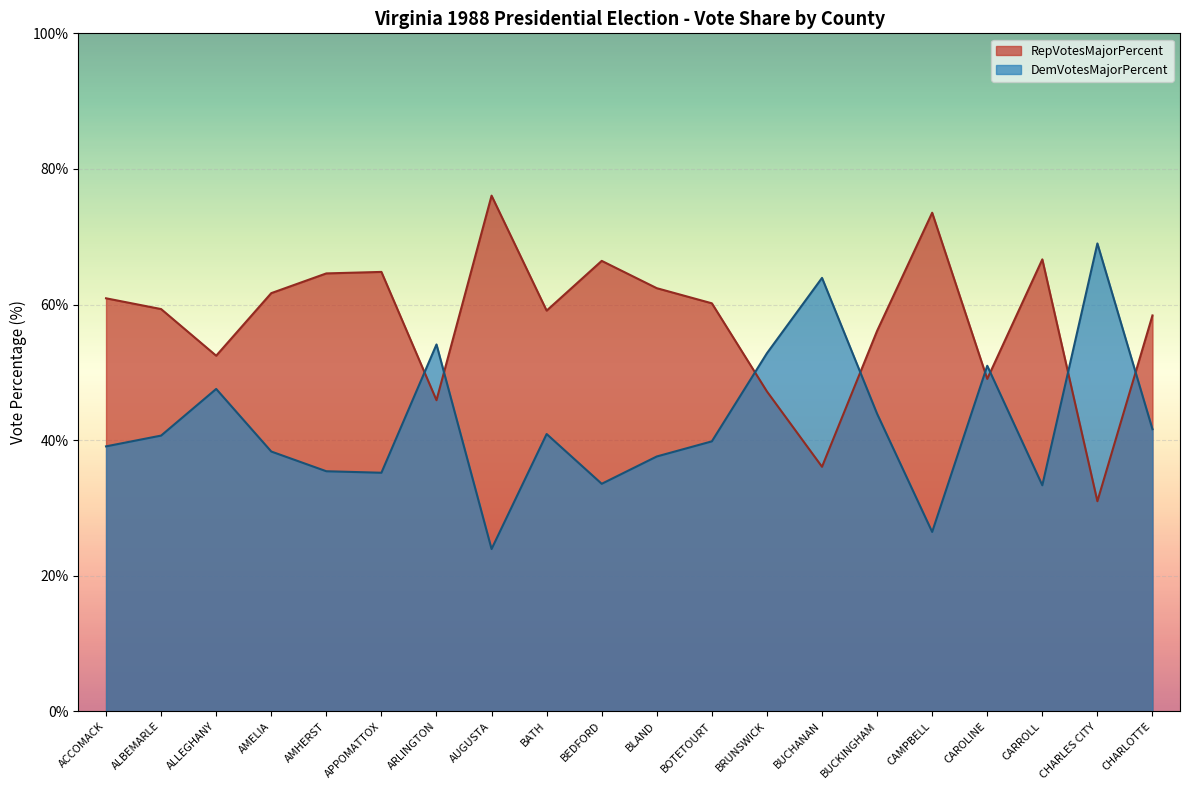

Rank the series by their maximum value, from lowest to highest.

DemVotesMajorPercent, RepVotesMajorPercent